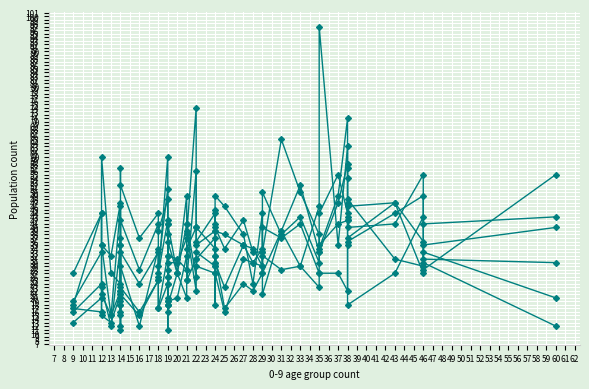

What is the difference between the maximum and minimum values?

86